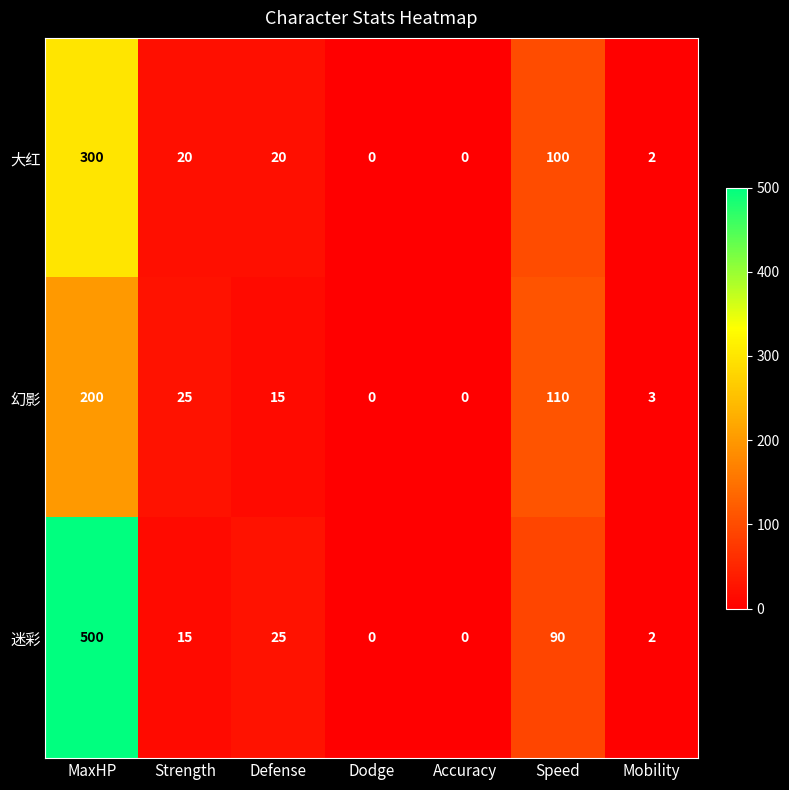

Where does the 幻影 series first go above 15?

MaxHP